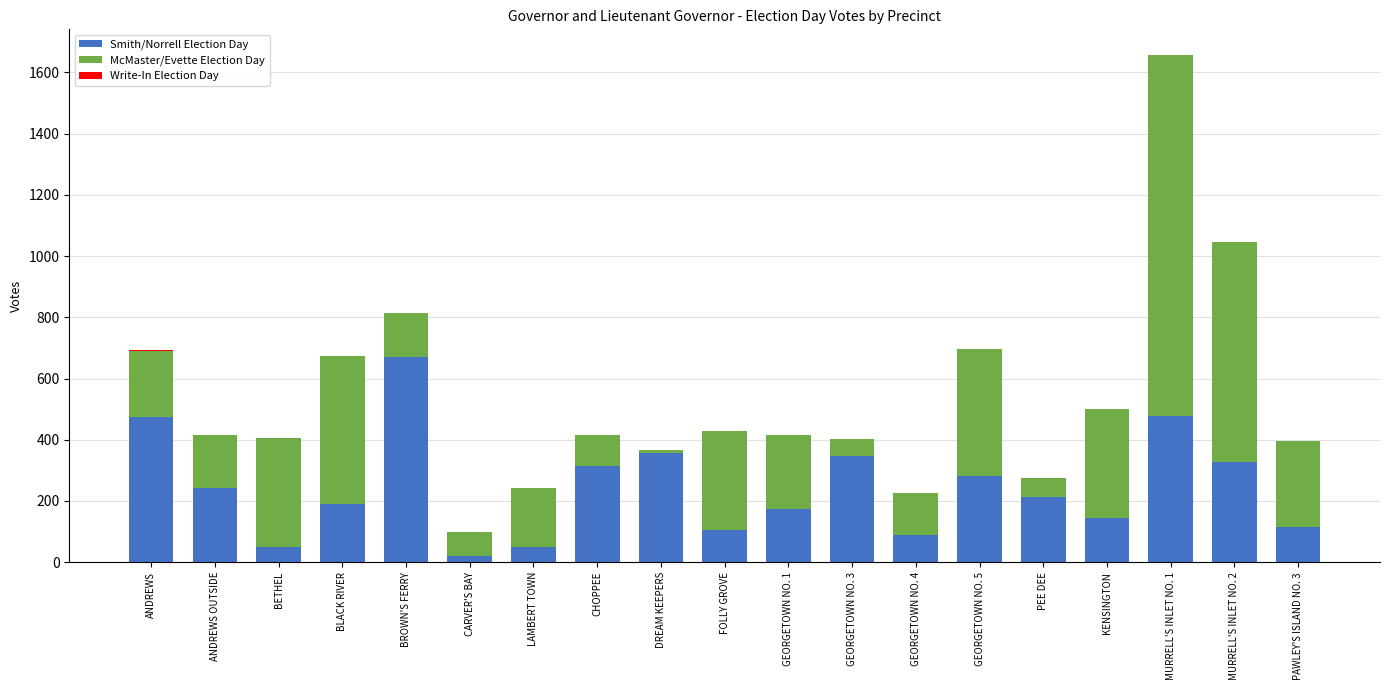

Is it true that Smith/Norrell Election Day equals 520 at CHOPPEE?

False